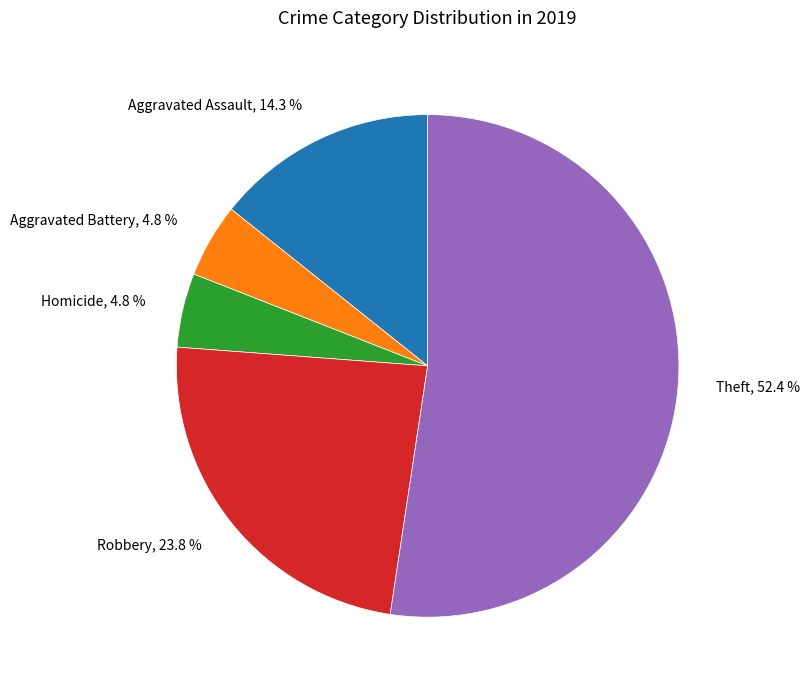

Does any single category account for the majority?

Yes